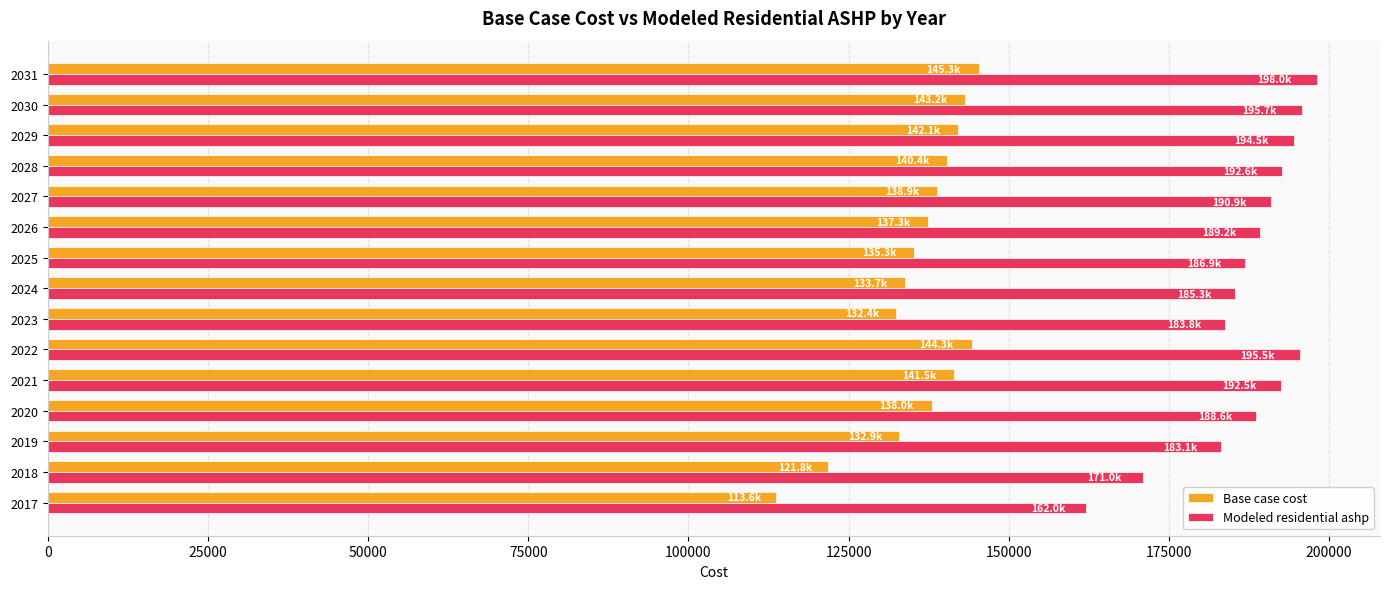

Which series has the widest spread of values?

Modeled residential ashp